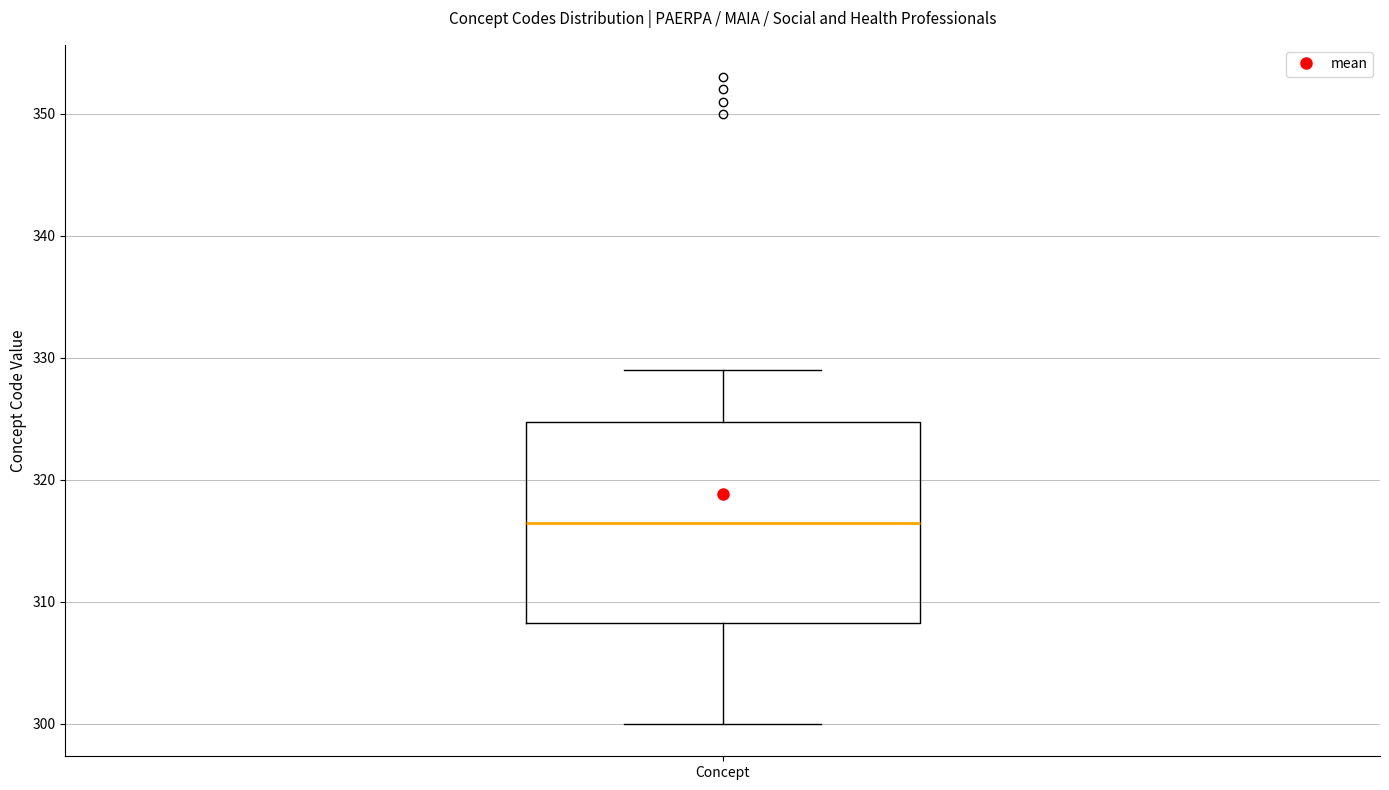

Transcribe this box plot: give where the median line is, the range the box spans, and where the two whiskers end, as read against the y-axis. The values are not printed on the chart, so give them approximately, as read against the axis.

median 317, box 308 to 325, whiskers 300 to 329